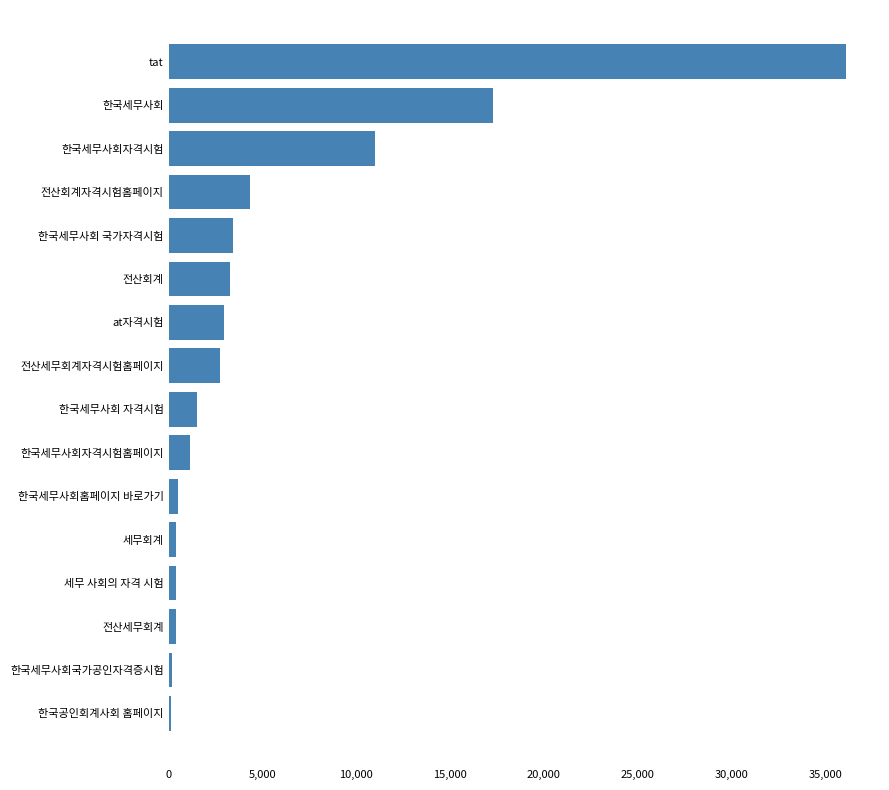

How many data points are less than 2722?

8